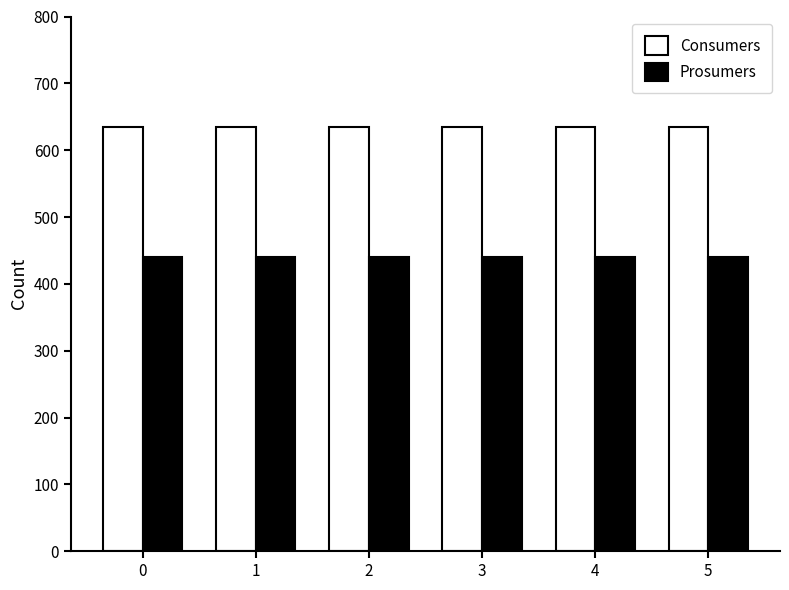

What is the value of the Prosumers bar at the 5th from the left?

440